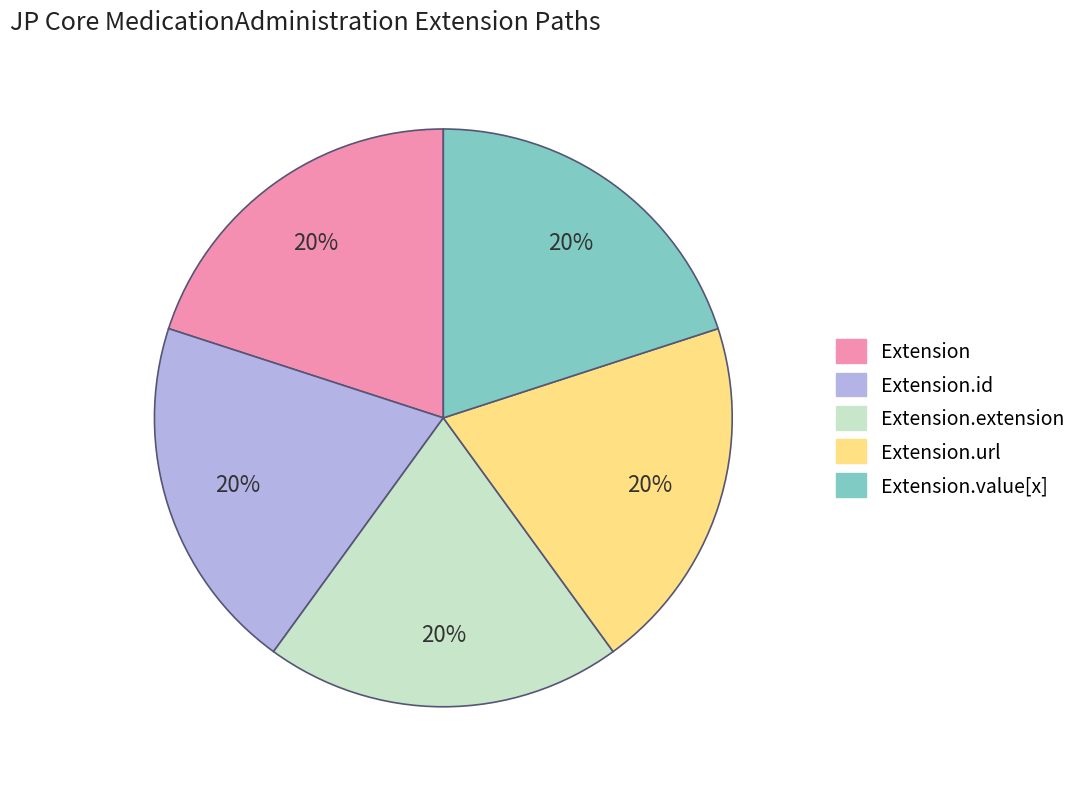

To the nearest percent, what is the average slice percentage?

20%